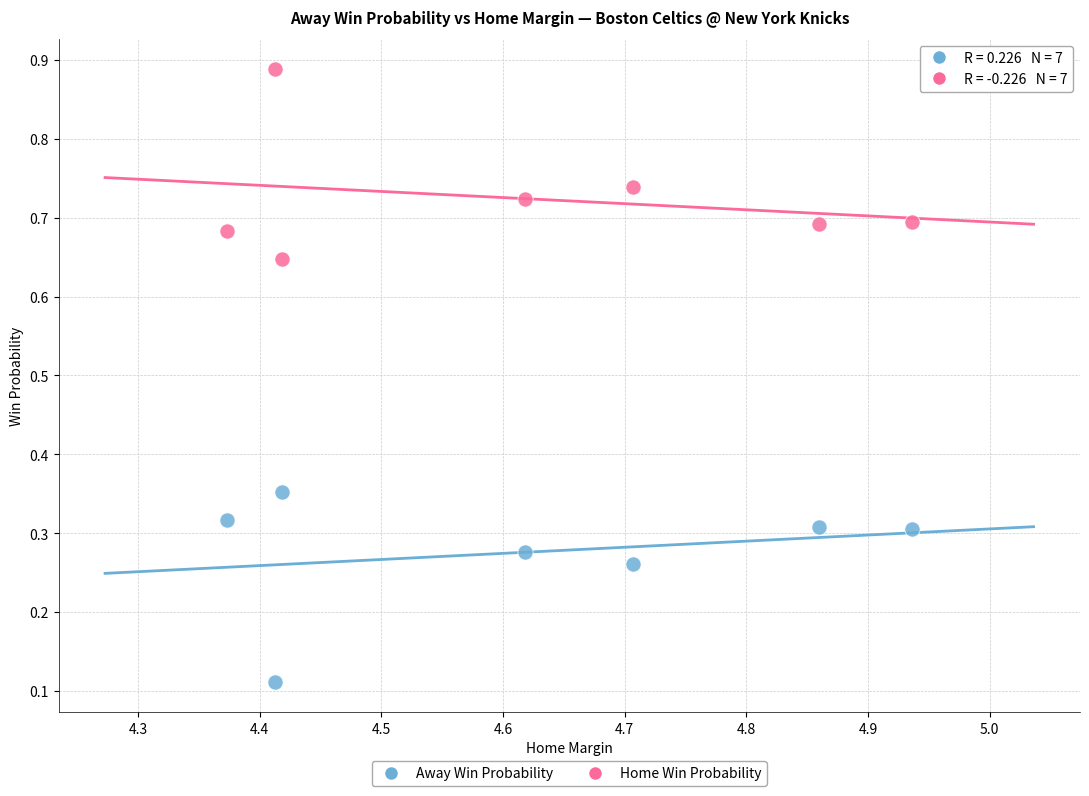

Which series reaches the maximum Y coordinate?

Home Win Probability